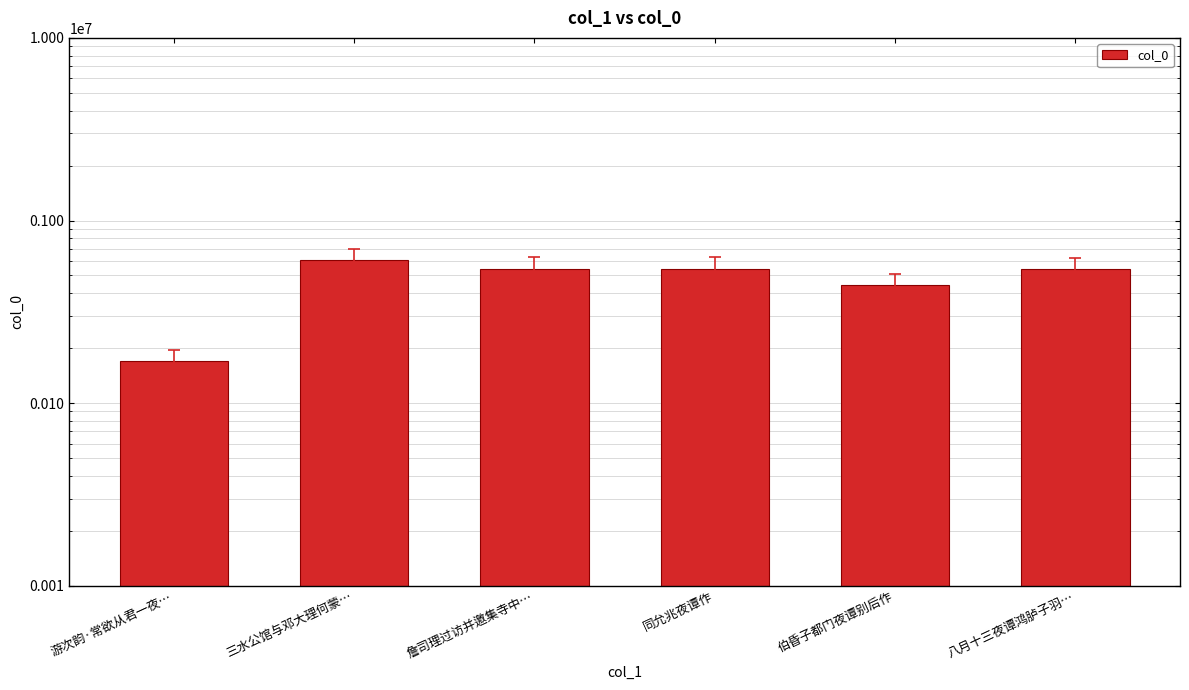

List the labels in order of value, largest first.

三水公馆与邓大理何蒙…, 詹司理过访并邀集寺中…, 同允兆夜谭作, 八月十三夜谭鸿胪子羽…, 伯昏子都门夜谭别后作, 游次韵·常欲从君一夜…